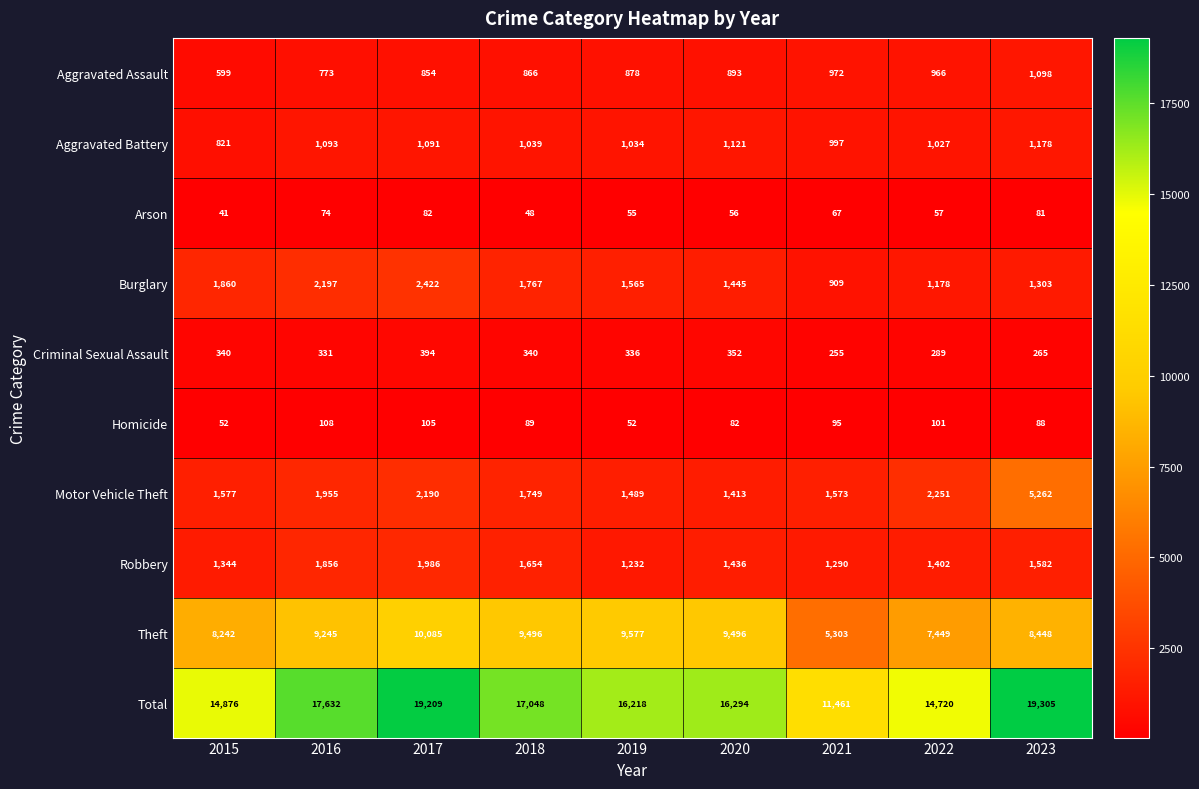

What is the difference between the highest and lowest values at 2019?

16166